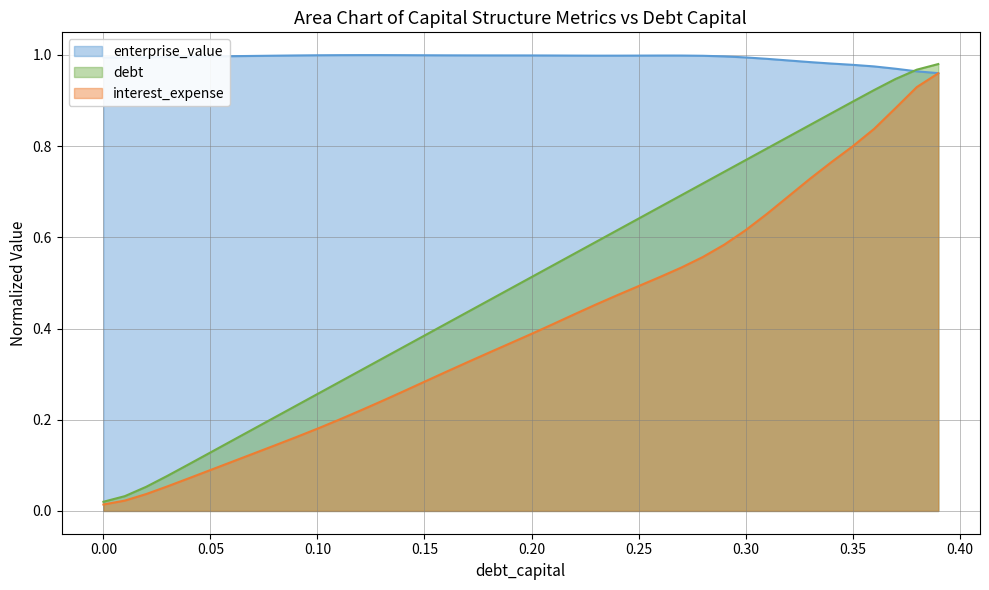

In enterprise_value, how many points are lower than both neighbors (excluding endpoints)?

1